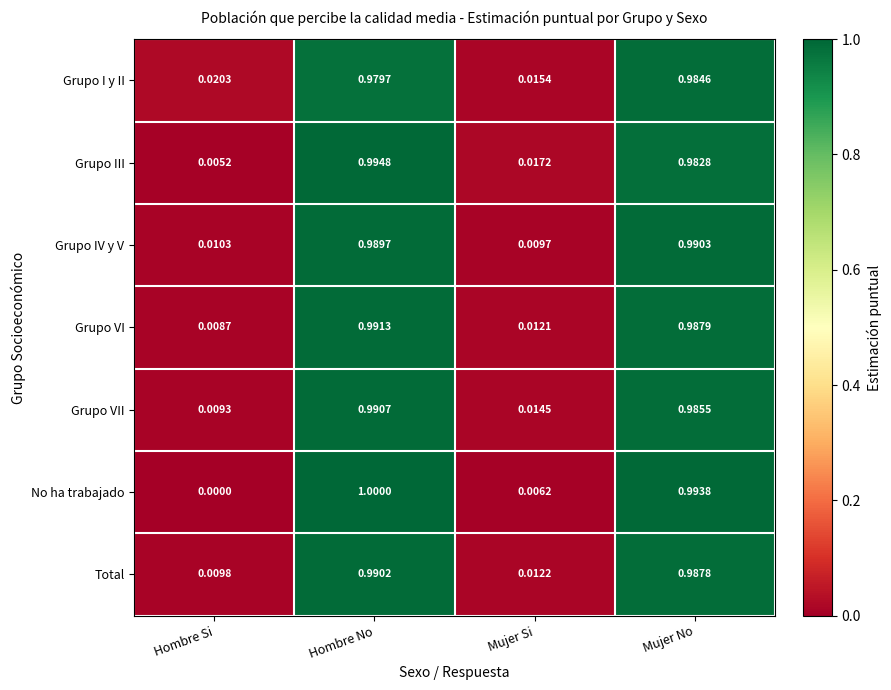

How many data points does each series have?

4